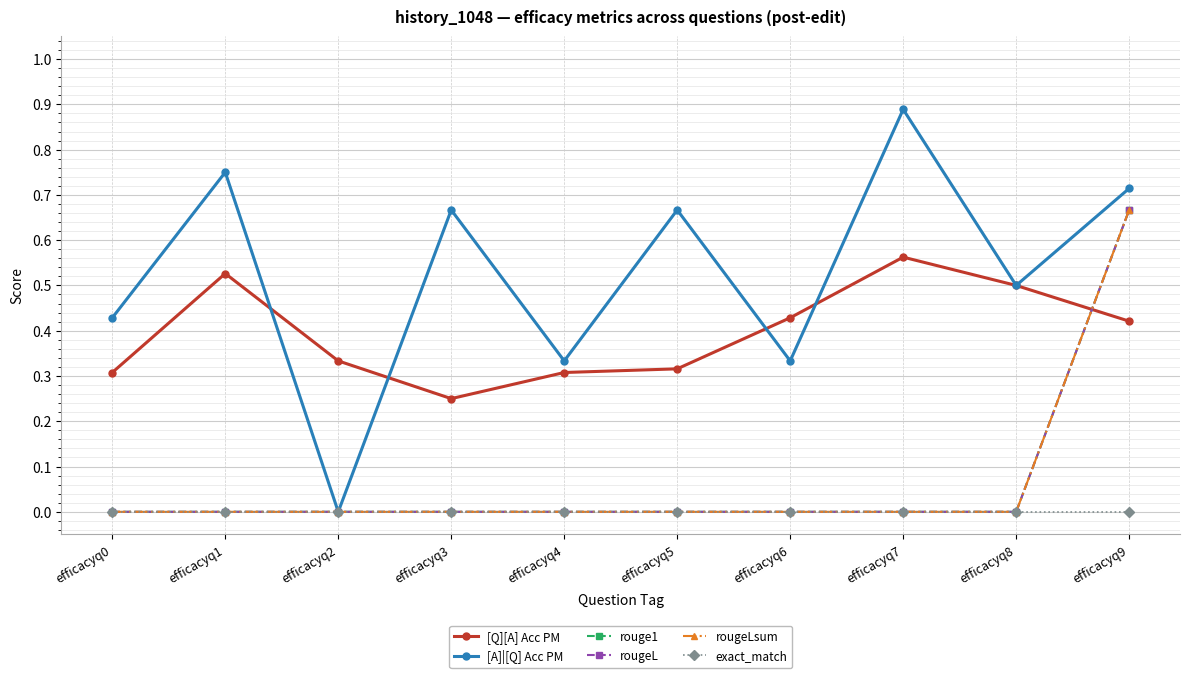

Is it true that exact_match equals 0.0 at efficacyq0?

True